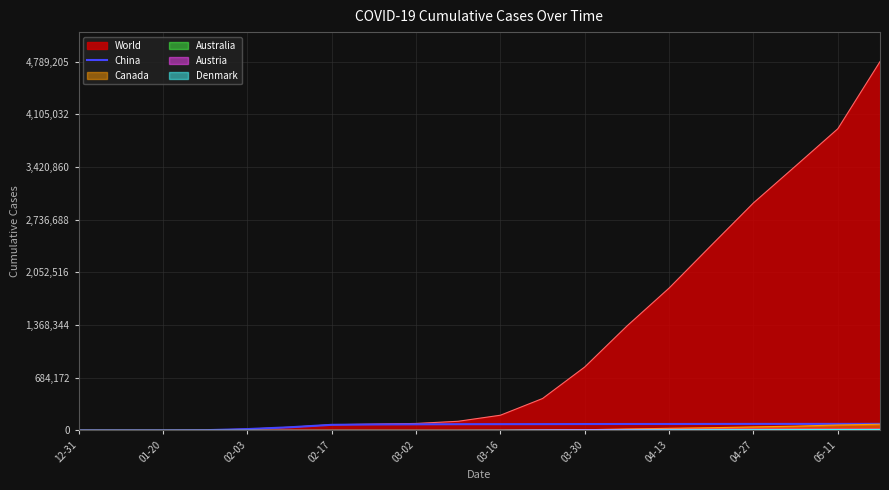

At which category does the chart reach its minimum across all series?

12-31